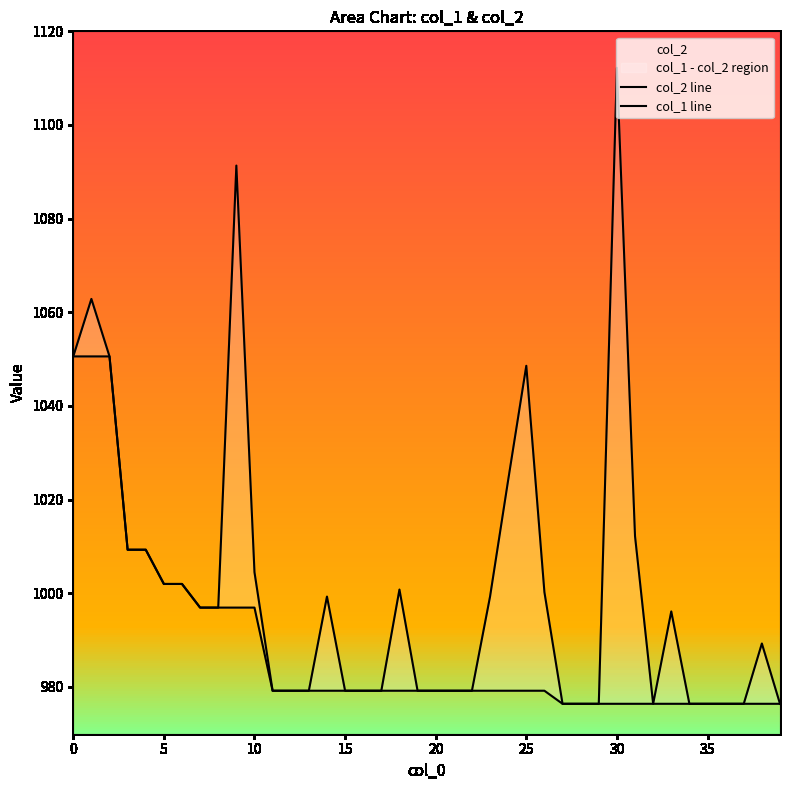

Is it true that col_2 line equals 979.2 at 22?

True